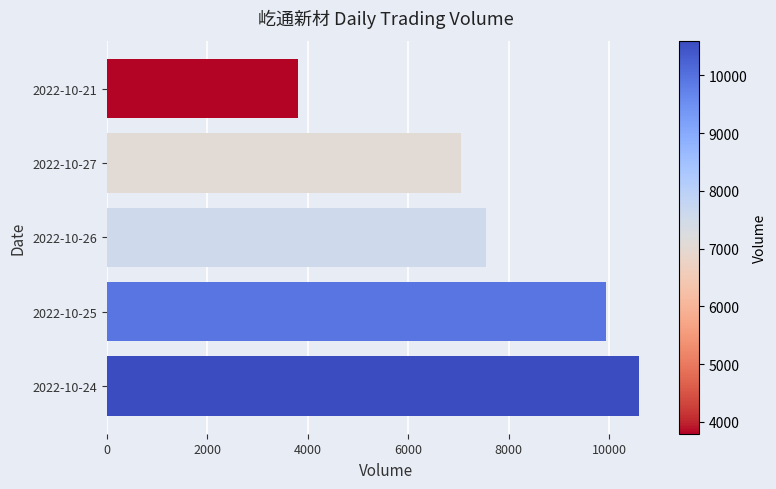

How many data points does each series have?

5